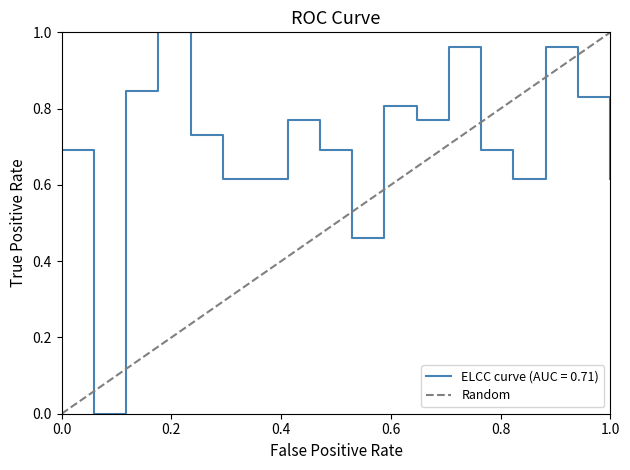

Rank the categories by value from lowest to highest.

0.0, 1.0